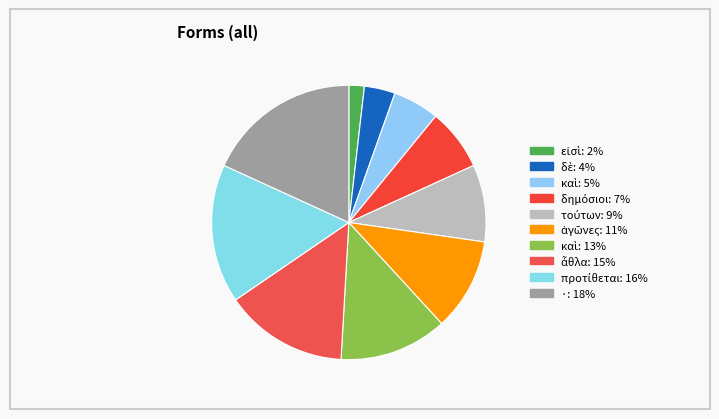

Does any single category account for the majority?

No